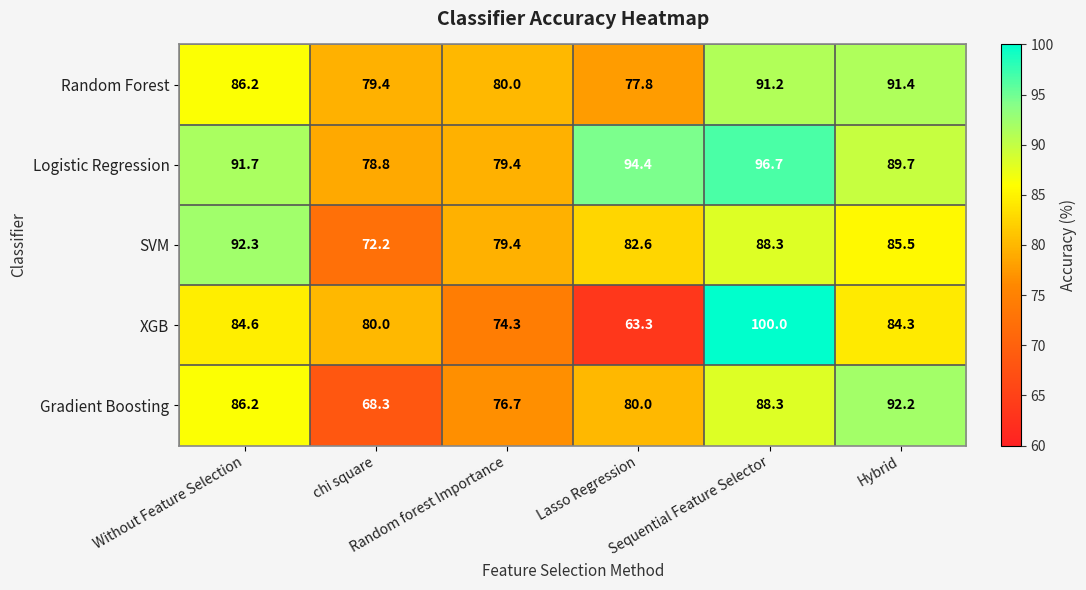

Which series has the largest range (max minus min)?

XGB